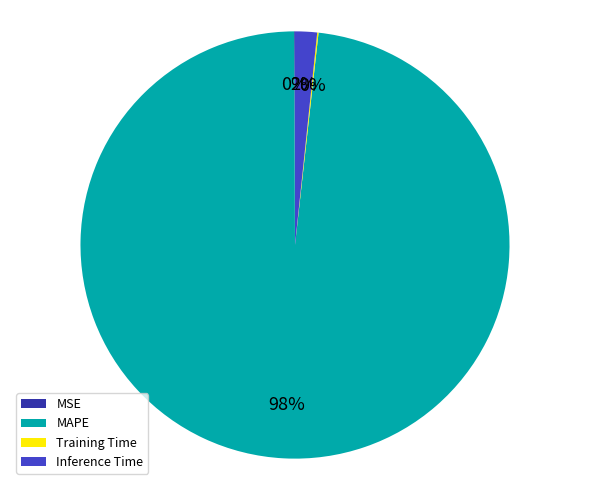

What percentage is the MAPE slice, to the nearest percent?

98%